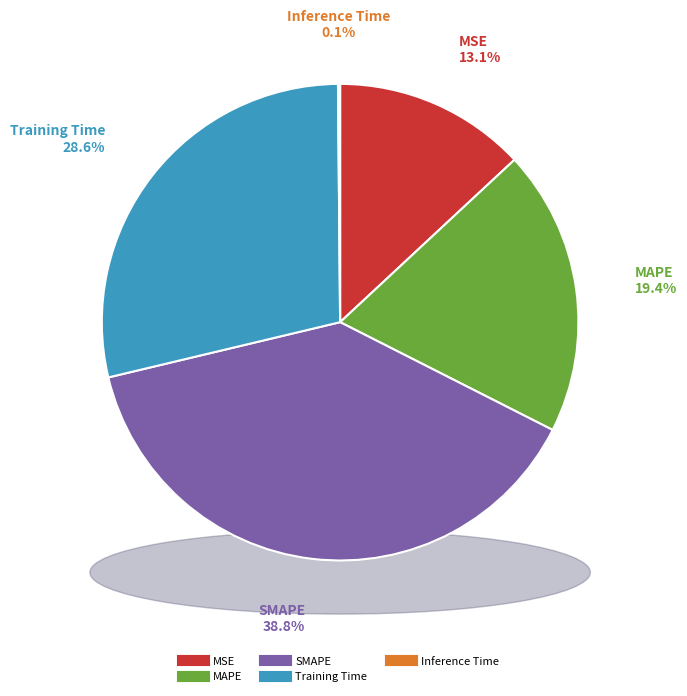

Count the number of slices in the pie.

5